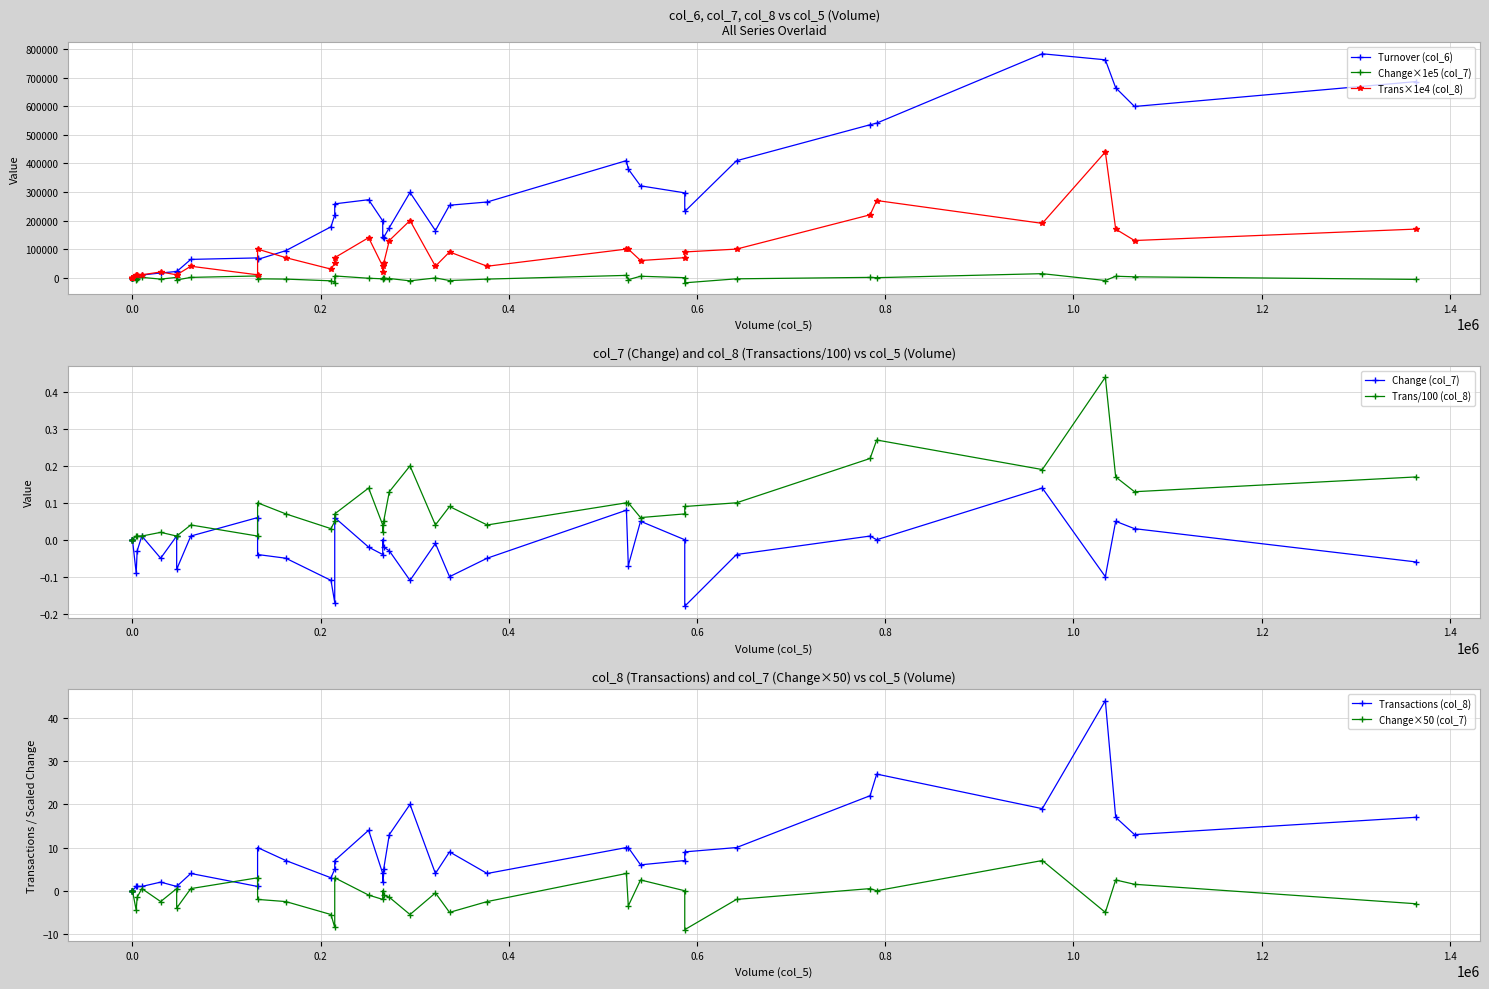

Does the chart have visible grid lines?

Yes